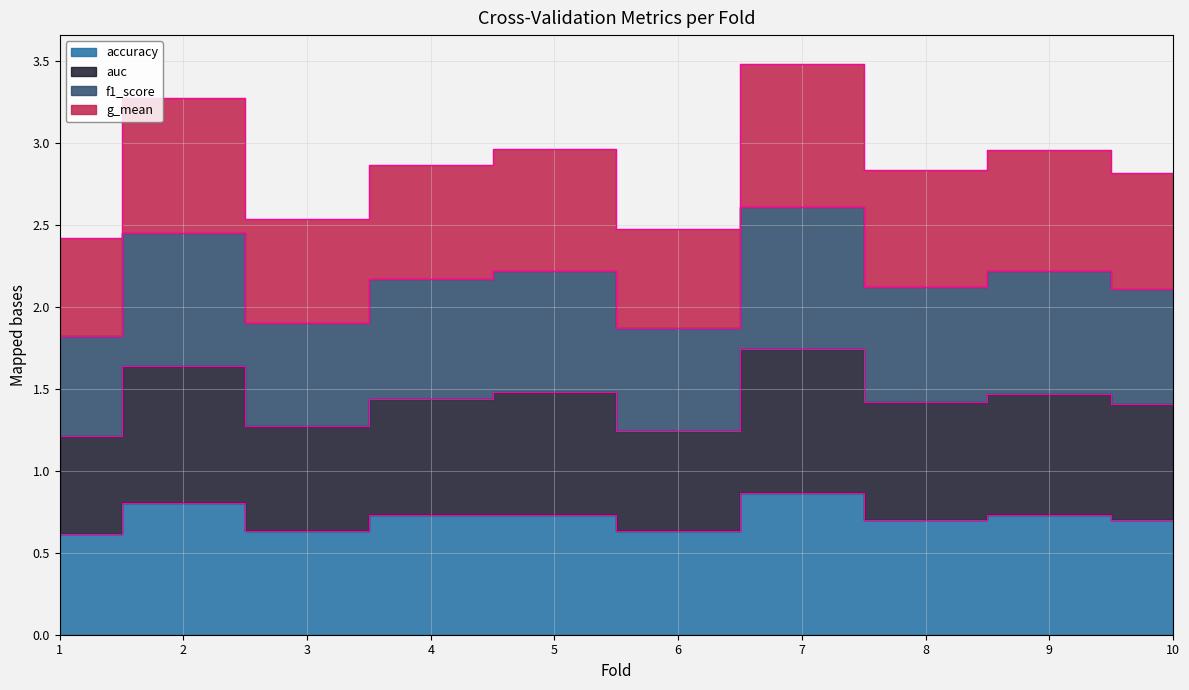

What is the value of the f1_score point at the 8th from the left?

2.1